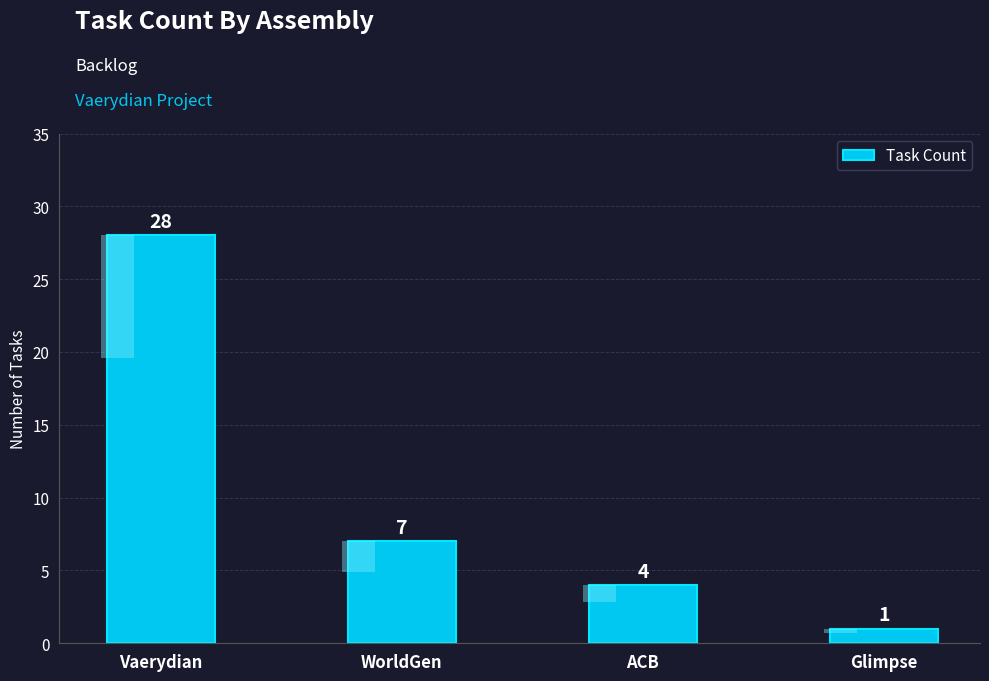

Count the values in the range 4 to 28.

3